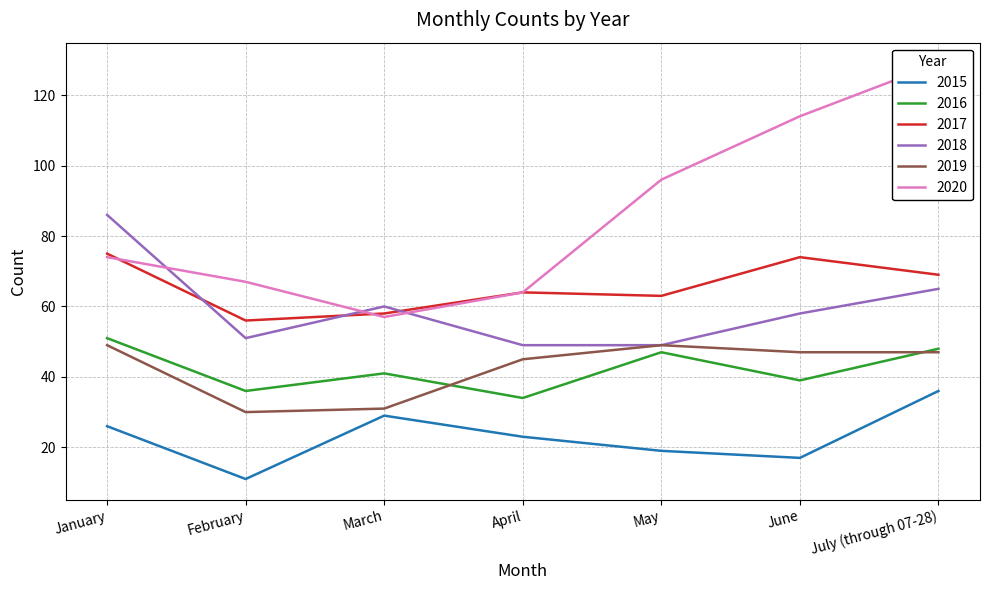

Does the chart display data point markers on the line(s)?

No